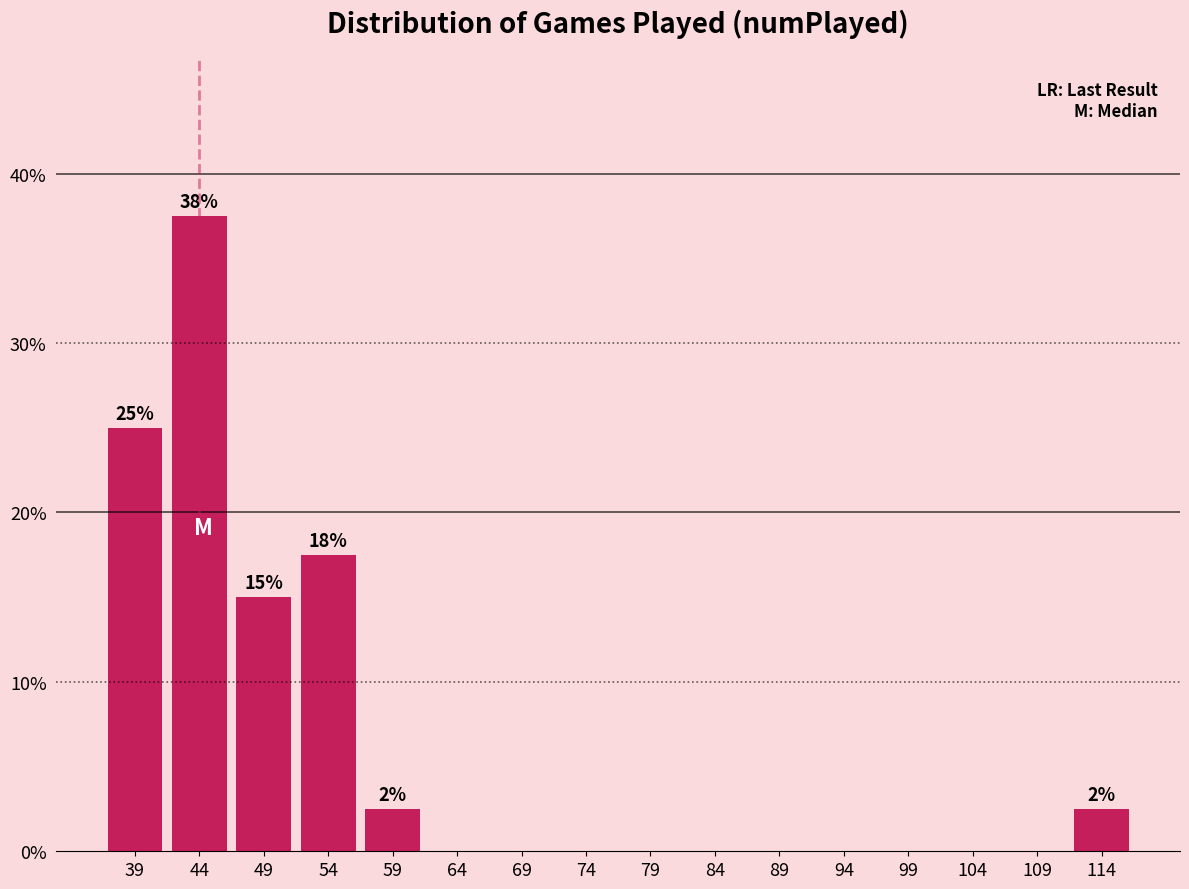

Reading left to right, extract all data points from this chart.

39=25.0	44=37.5	49=15.0	54=17.5	59=2.5	64=0.0	69=0.0	74=0.0	79=0.0	84=0.0	89=0.0	94=0.0	99=0.0	104=0.0	109=0.0	114=2.5